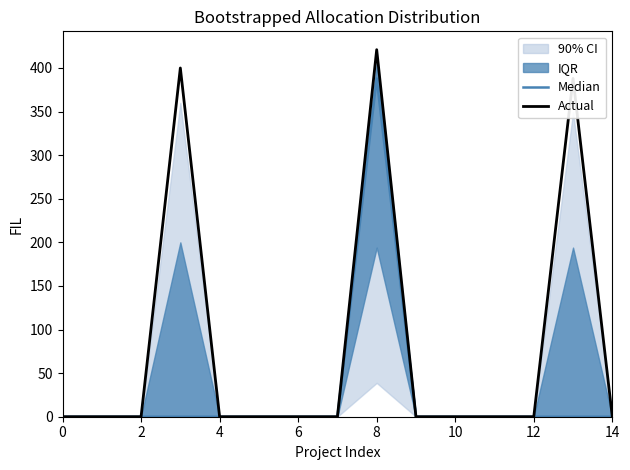

At which category does Median reach its first local peak?

8